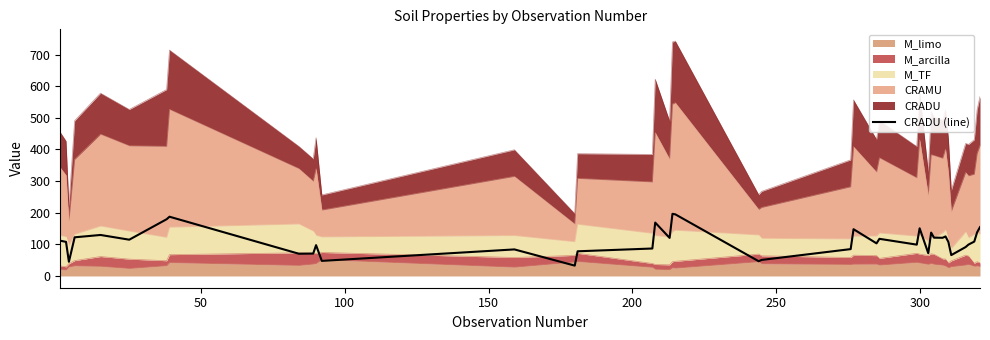

The value at 29 is 137.0. True or false?

True